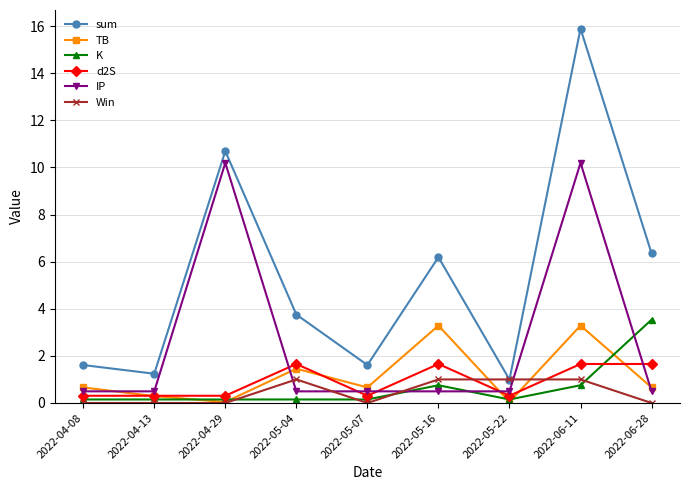

Which series ends up on top after the final intersection of d2S and Win?

d2S